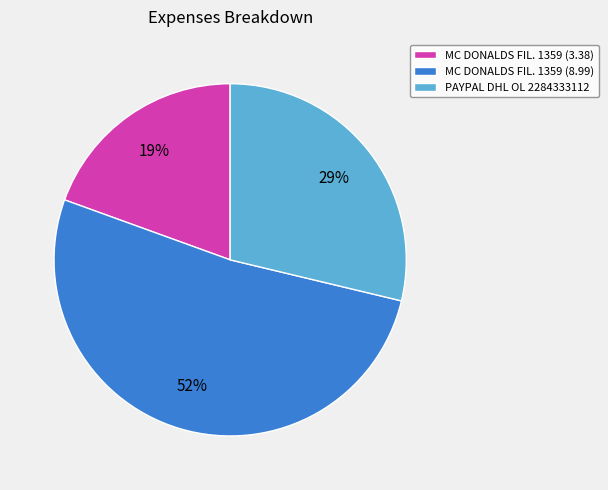

Between MC DONALDS FIL. 1359 (3.38) and MC DONALDS FIL. 1359 (8.99), which is larger?

MC DONALDS FIL. 1359 (8.99)